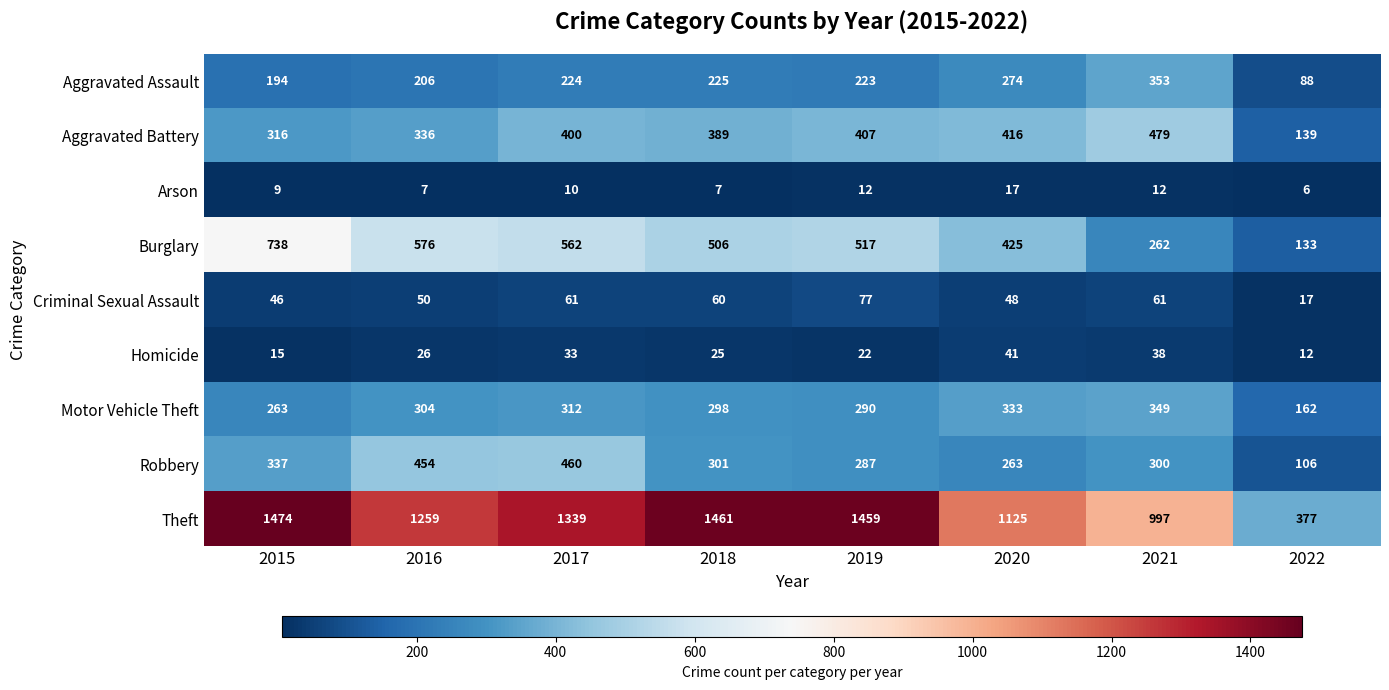

At which category is the sum across all series the highest?

2017